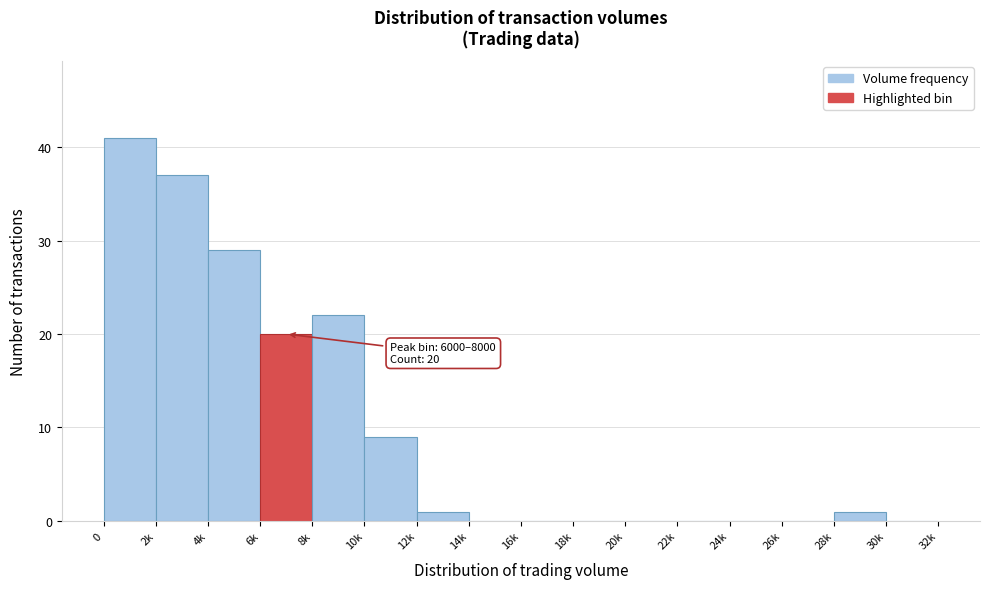

Reading left to right, extract all data points from this chart.

0=41	2k=37	4k=29	6k=20	8k=22	10k=9	12k=1	14k=0	16k=0	18k=0	20k=0	22k=0	24k=0	26k=0	28k=1	30k=0